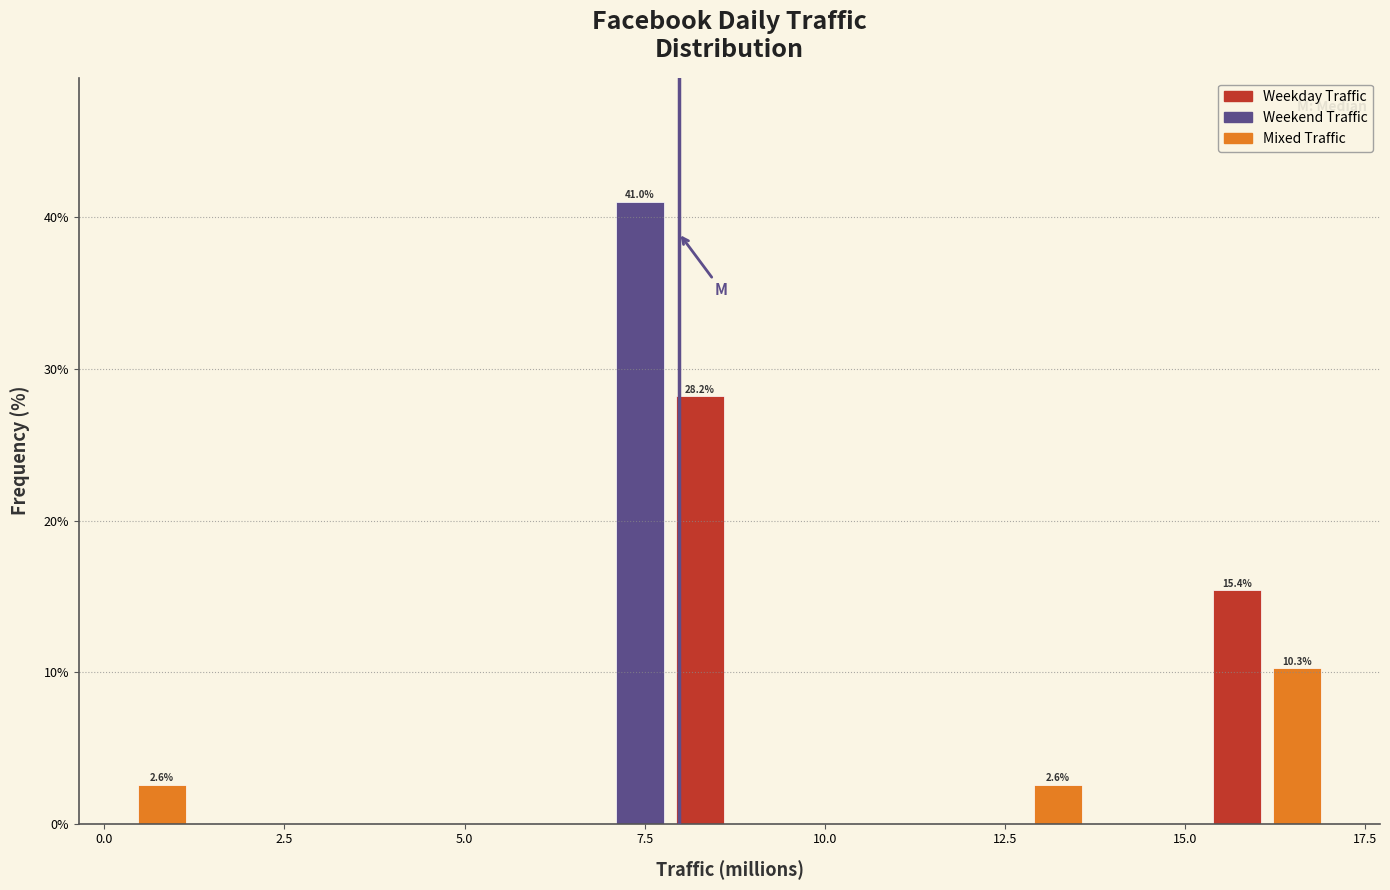

Read against the x-axis, roughly where is the centre of the tallest bar?

7.5